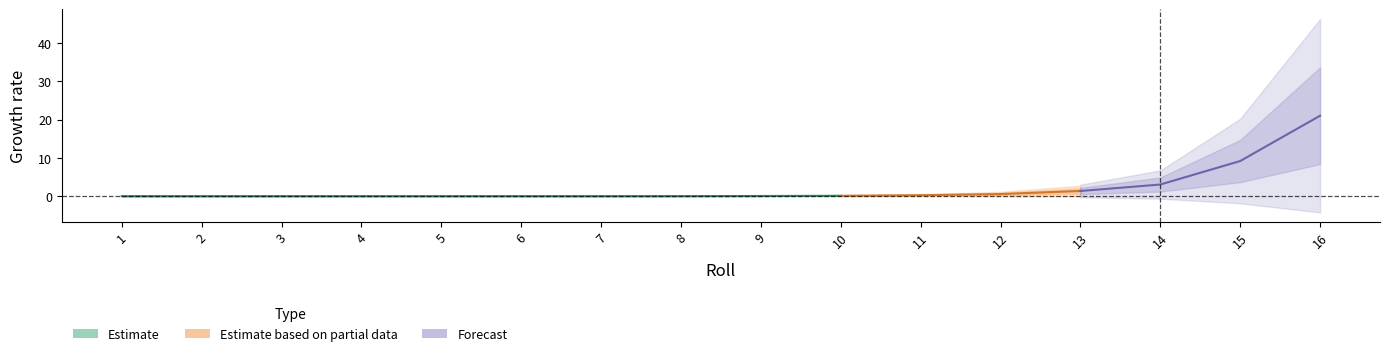

Between 12 and 7, which is larger?

12